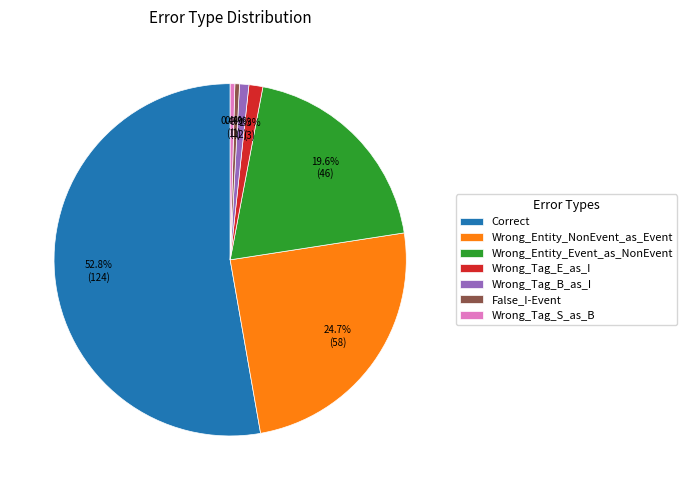

Which category has the biggest portion of the pie?

Correct